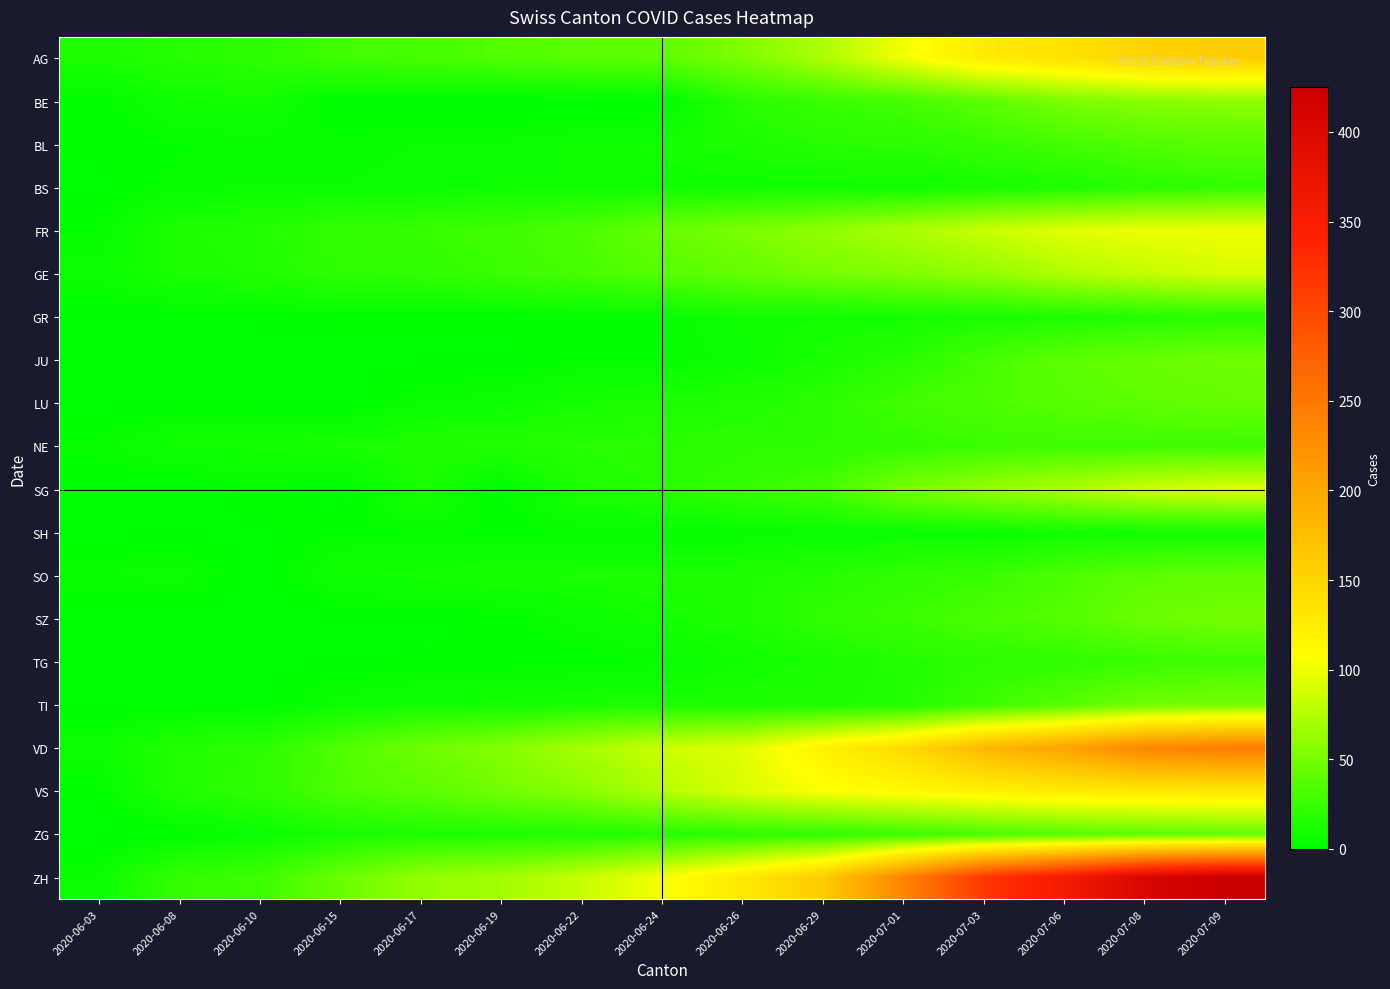

Reading right to left, list all the values displayed in this chart.

AG: 2020-07-09=160	2020-07-08=153	2020-07-06=137	2020-07-03=128	2020-07-01=102	2020-06-29=73	2020-06-26=53	2020-06-24=40	2020-06-22=38	2020-06-19=34	2020-06-17=30	2020-06-15=28	2020-06-10=19	2020-06-08=17	2020-06-03=12
BE: 2020-07-09=59	2020-07-08=57	2020-07-06=52	2020-07-03=39	2020-07-01=29	2020-06-29=25	2020-06-26=18	2020-06-24=0	2020-06-22=0	2020-06-19=0	2020-06-17=0	2020-06-15=0	2020-06-10=9	2020-06-08=8	2020-06-03=2
BL: 2020-07-09=38	2020-07-08=35	2020-07-06=29	2020-07-03=23	2020-07-01=18	2020-06-29=17	2020-06-26=12	2020-06-24=9	2020-06-22=7	2020-06-19=5	2020-06-17=5	2020-06-15=4	2020-06-10=4	2020-06-08=3	2020-06-03=2
BS: 2020-07-09=21	2020-07-08=18	2020-07-06=12	2020-07-03=10	2020-07-01=7	2020-06-29=7	2020-06-26=7	2020-06-24=7	2020-06-22=7	2020-06-19=7	2020-06-17=6	2020-06-15=5	2020-06-10=5	2020-06-08=4	2020-06-03=1
FR: 2020-07-09=100	2020-07-08=99	2020-07-06=94	2020-07-03=84	2020-07-01=72	2020-06-29=61	2020-06-26=52	2020-06-24=44	2020-06-22=32	2020-06-19=27	2020-06-17=24	2020-06-15=22	2020-06-10=15	2020-06-08=13	2020-06-03=3
GE: 2020-07-09=90	2020-07-08=82	2020-07-06=74	2020-07-03=62	2020-07-01=55	2020-06-29=50	2020-06-26=43	2020-06-24=36	2020-06-22=30	2020-06-19=25	2020-06-17=21	2020-06-15=20	2020-06-10=14	2020-06-08=12	2020-06-03=6
GR: 2020-07-09=18	2020-07-08=16	2020-07-06=13	2020-07-03=11	2020-07-01=9	2020-06-29=8	2020-06-26=8	2020-06-24=3	2020-06-22=3	2020-06-19=2	2020-06-17=2	2020-06-15=2	2020-06-10=2	2020-06-08=1	2020-06-03=1
JU: 2020-07-09=47	2020-07-08=44	2020-07-06=39	2020-07-03=30	2020-07-01=17	2020-06-29=11	2020-06-26=6	2020-06-24=3	2020-06-22=3	2020-06-19=1	2020-06-17=1	2020-06-15=1	2020-06-10=0	2020-06-08=0	2020-06-03=0
LU: 2020-07-09=43	2020-07-08=40	2020-07-06=36	2020-07-03=32	2020-07-01=28	2020-06-29=19	2020-06-26=14	2020-06-24=12	2020-06-22=10	2020-06-19=6	2020-06-17=5	2020-06-15=0	2020-06-10=1	2020-06-08=1	2020-06-03=0
NE: 2020-07-09=27	2020-07-08=26	2020-07-06=26	2020-07-03=25	2020-07-01=22	2020-06-29=20	2020-06-26=19	2020-06-24=18	2020-06-22=17	2020-06-19=15	2020-06-17=13	2020-06-15=11	2020-06-10=9	2020-06-08=9	2020-06-03=4
SG: 2020-07-09=92	2020-07-08=85	2020-07-06=73	2020-07-03=62	2020-07-01=51	2020-06-29=29	2020-06-26=23	2020-06-24=17	2020-06-22=14	2020-06-19=0	2020-06-17=12	2020-06-15=0	2020-06-10=3	2020-06-08=0	2020-06-03=1
SH: 2020-07-09=8	2020-07-08=8	2020-07-06=7	2020-07-03=5	2020-07-01=5	2020-06-29=5	2020-06-26=3	2020-06-24=3	2020-06-22=3	2020-06-19=3	2020-06-17=3	2020-06-15=3	2020-06-10=1	2020-06-08=1	2020-06-03=0
SO: 2020-07-09=41	2020-07-08=39	2020-07-06=32	2020-07-03=24	2020-07-01=21	2020-06-29=16	2020-06-26=13	2020-06-24=12	2020-06-22=11	2020-06-19=11	2020-06-17=9	2020-06-15=8	2020-06-10=0	2020-06-08=6	2020-06-03=5
SZ: 2020-07-09=49	2020-07-08=46	2020-07-06=35	2020-07-03=32	2020-07-01=25	2020-06-29=21	2020-06-26=13	2020-06-24=9	2020-06-22=6	2020-06-19=2	2020-06-17=1	2020-06-15=1	2020-06-10=0	2020-06-08=0	2020-06-03=0
TG: 2020-07-09=27	2020-07-08=24	2020-07-06=21	2020-07-03=19	2020-07-01=15	2020-06-29=11	2020-06-26=8	2020-06-24=4	2020-06-22=2	2020-06-19=2	2020-06-17=2	2020-06-15=1	2020-06-10=1	2020-06-08=1	2020-06-03=0
TI: 2020-07-09=50	2020-07-08=48	2020-07-06=36	2020-07-03=26	2020-07-01=14	2020-06-29=13	2020-06-26=12	2020-06-24=12	2020-06-22=11	2020-06-19=9	2020-06-17=8	2020-06-15=6	2020-06-10=1	2020-06-08=1	2020-06-03=0
VD: 2020-07-09=246	2020-07-08=235	2020-07-06=205	2020-07-03=182	2020-07-01=144	2020-06-29=120	2020-06-26=94	2020-06-24=85	2020-06-22=70	2020-06-19=55	2020-06-17=47	2020-06-15=34	2020-06-10=19	2020-06-08=15	2020-06-03=6
VS: 2020-07-09=131	2020-07-08=129	2020-07-06=126	2020-07-03=120	2020-07-01=112	2020-06-29=105	2020-06-26=92	2020-06-24=75	2020-06-22=58	2020-06-19=48	2020-06-17=39	2020-06-15=32	2020-06-10=20	2020-06-08=15	2020-06-03=2
ZG: 2020-07-09=41	2020-07-08=39	2020-07-06=36	2020-07-03=31	2020-07-01=25	2020-06-29=21	2020-06-26=19	2020-06-24=16	2020-06-22=14	2020-06-19=13	2020-06-17=13	2020-06-15=11	2020-06-10=5	2020-06-08=1	2020-06-03=0
ZH: 2020-07-09=425	2020-07-08=406	2020-07-06=357	2020-07-03=317	2020-07-01=237	2020-06-29=161	2020-06-26=129	2020-06-24=103	2020-06-22=83	2020-06-19=68	2020-06-17=62	2020-06-15=45	2020-06-10=26	2020-06-08=23	2020-06-03=5